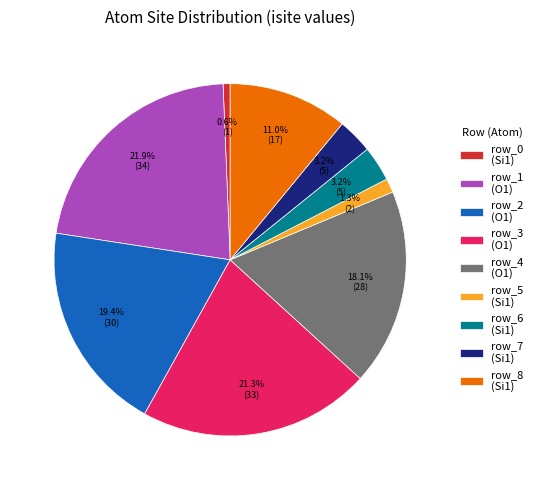

Count the number of slices in the pie.

9